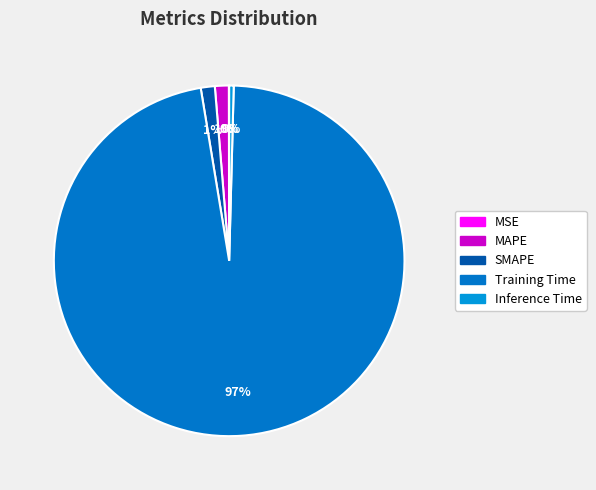

True or false: SMAPE accounts for 1% of the total.

True